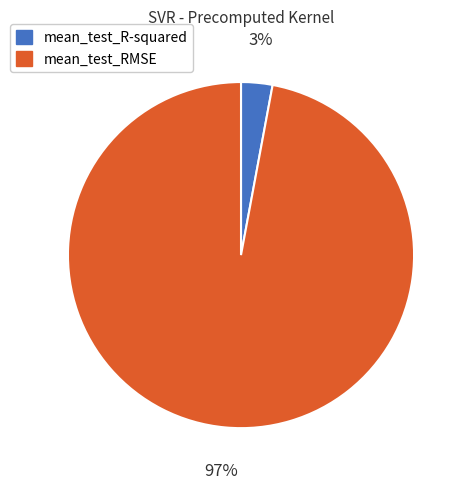

How many segments does this pie chart have?

2